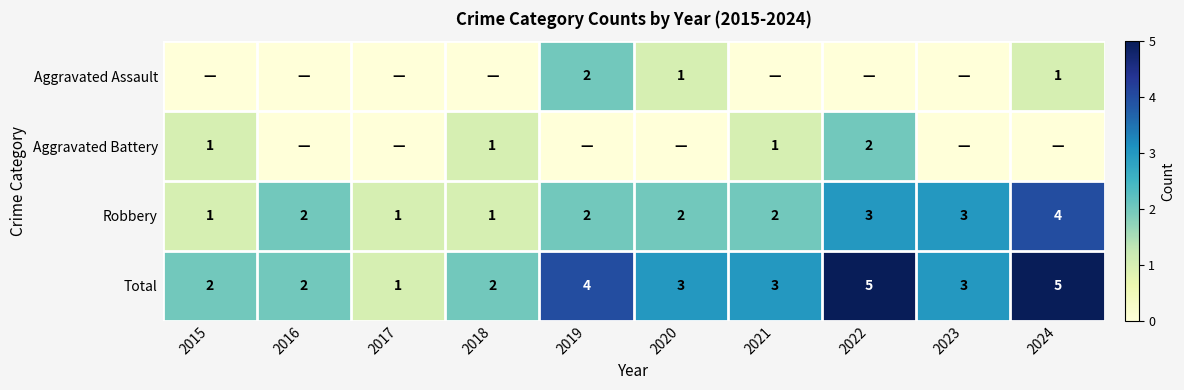

What value does the Total series have at 2017?

1